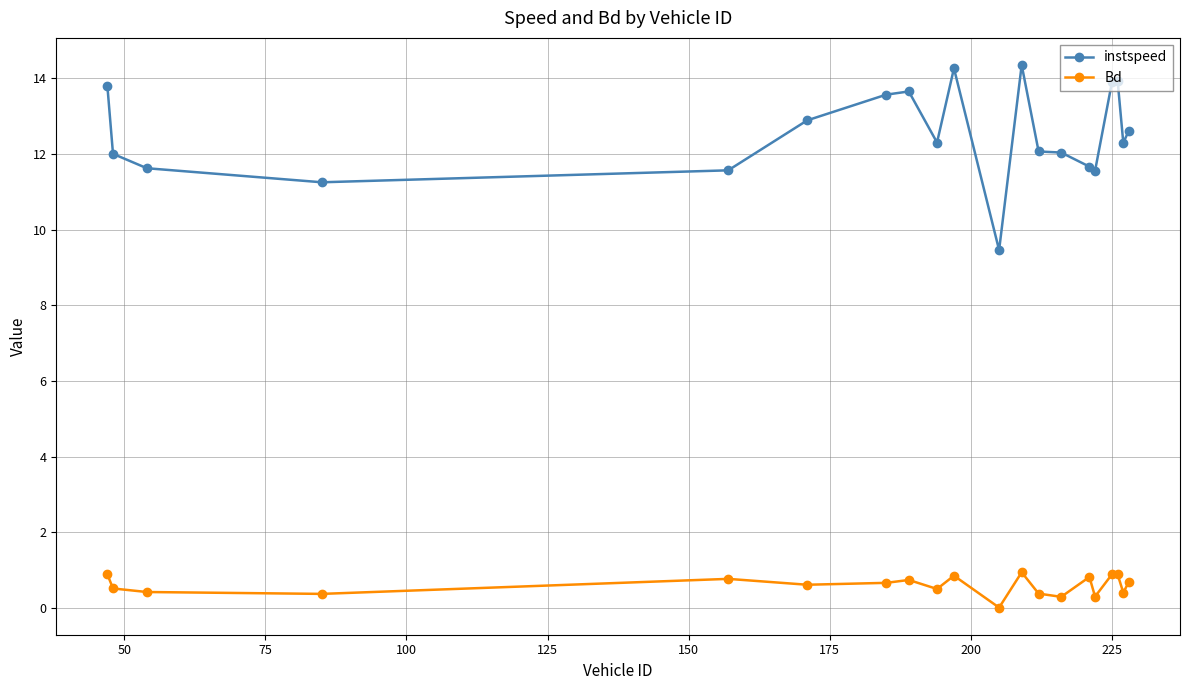

What is the difference between the second highest and minimum values in the instspeed series?

4.8